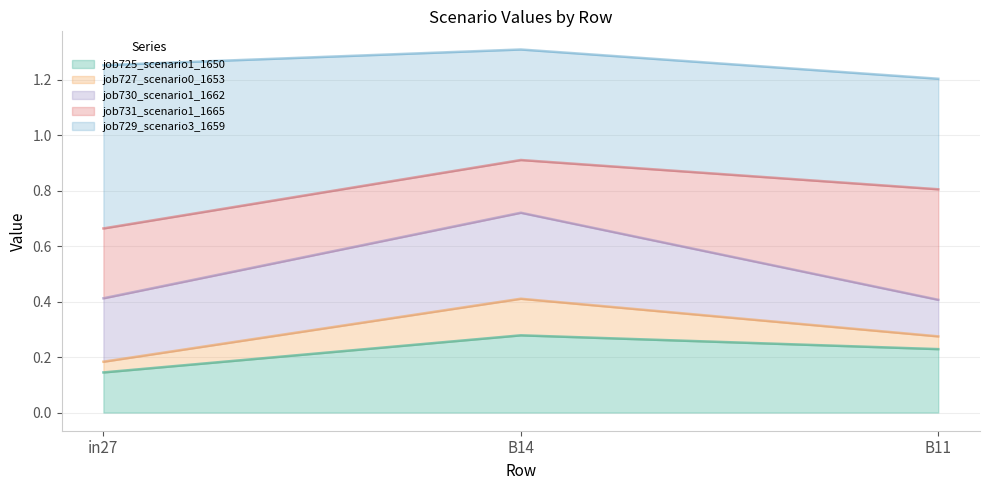

How many lines are shown in the chart?

5